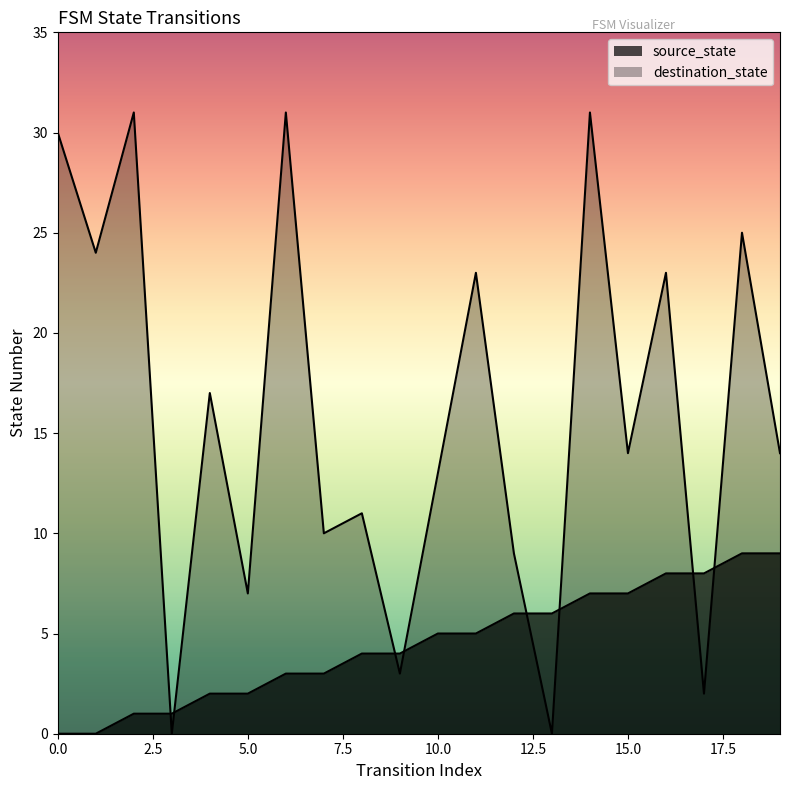

What is the maximum value shown in the chart?

31